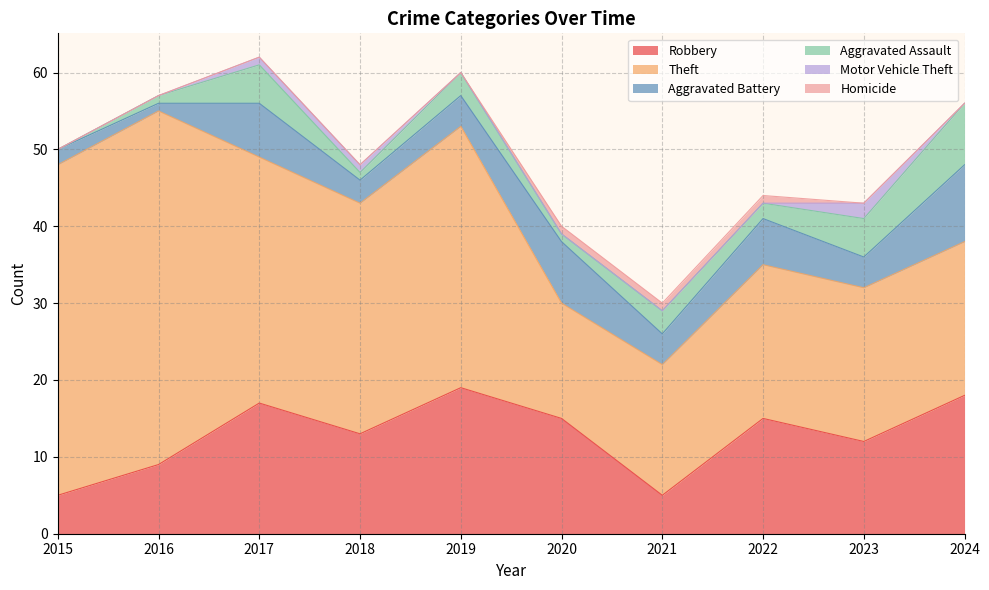

What value does the Motor Vehicle Theft series have at 2018?

1